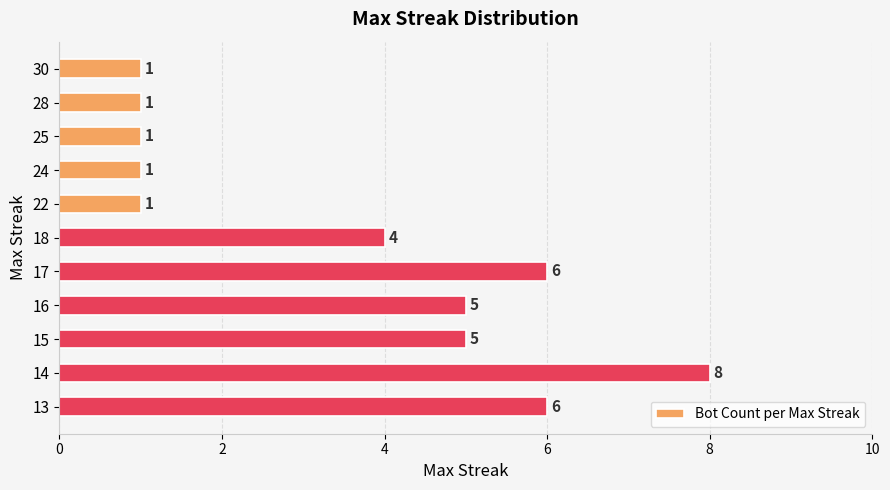

What is the value of the 2nd bar from the top?

1